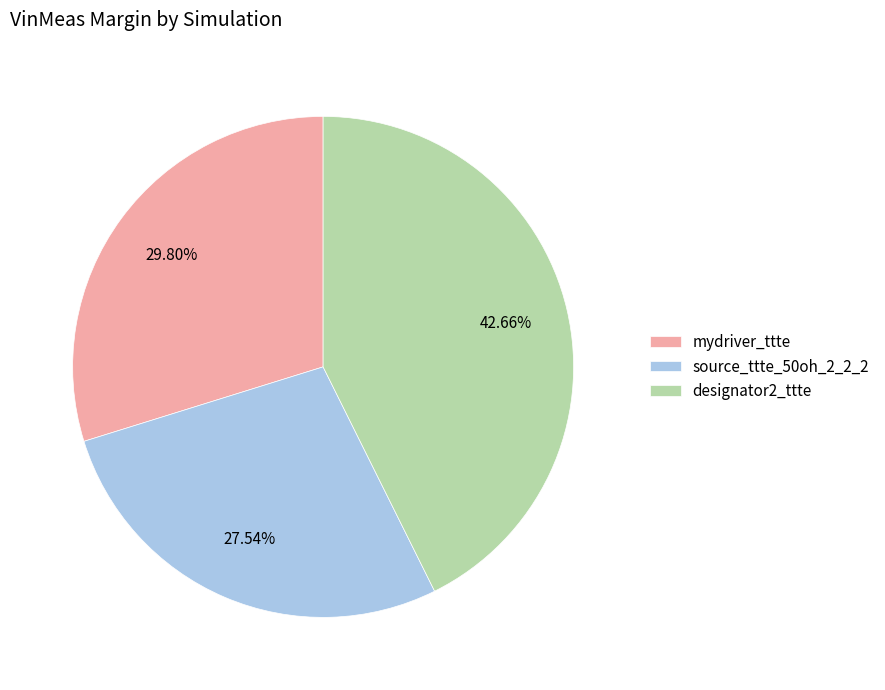

Does source_ttte_50oh_2_2_2 represent more than half of the total?

No